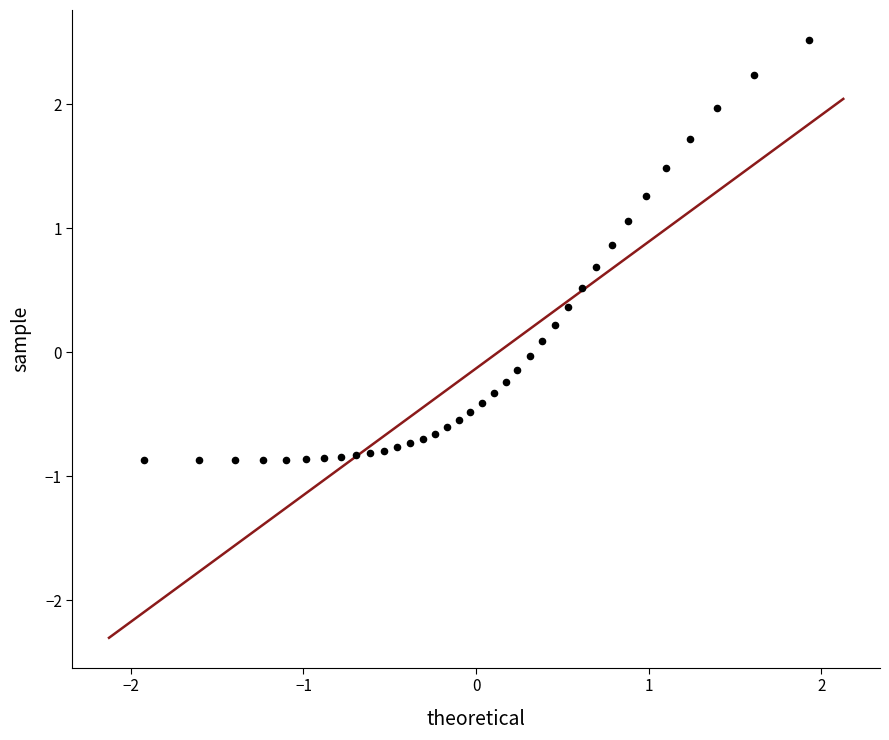

What is the range of Y values (max minus min)?

3.4